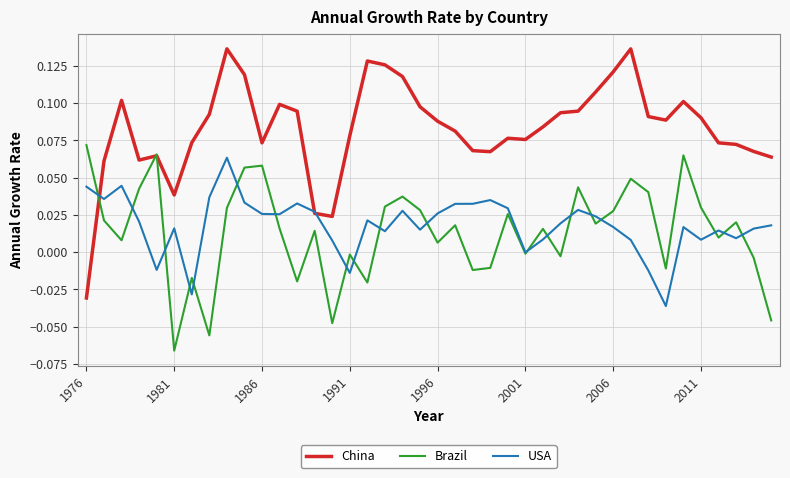

List the series in order of their peak value, highest first.

China, Brazil, USA